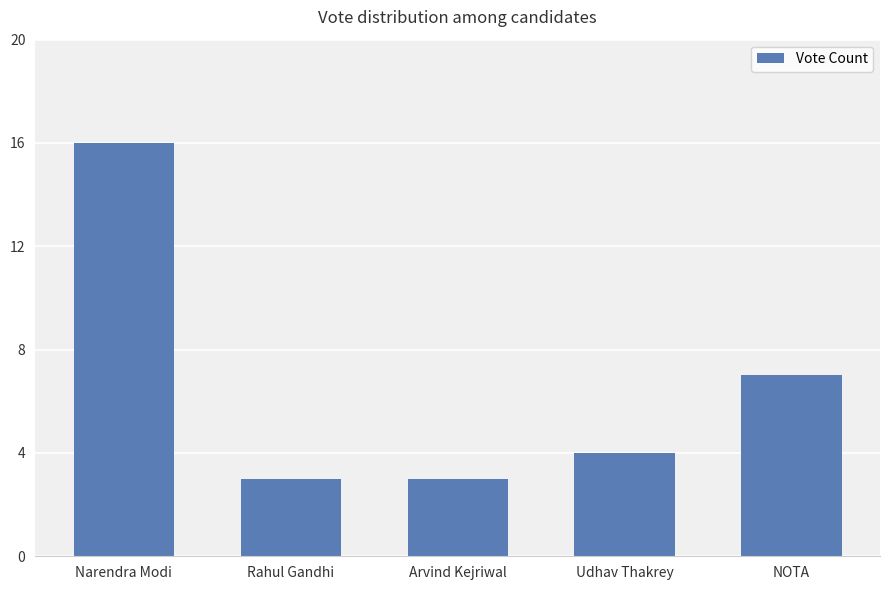

What is the difference between the maximum and second lowest values?

13